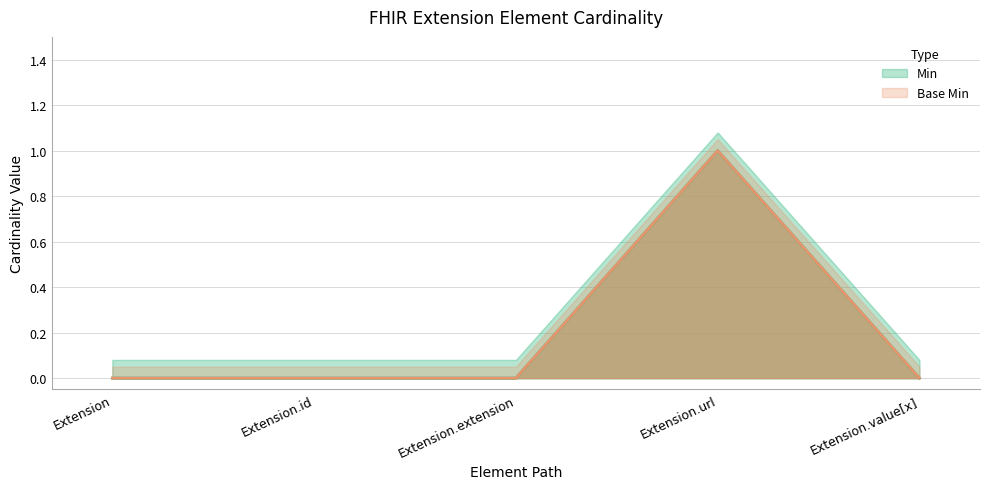

At which label is Min closest to 0?

Extension